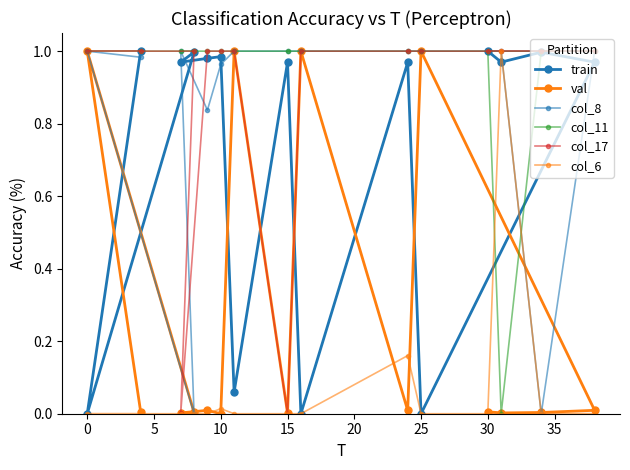

What is the difference between the highest and lowest values at 10?

1.0